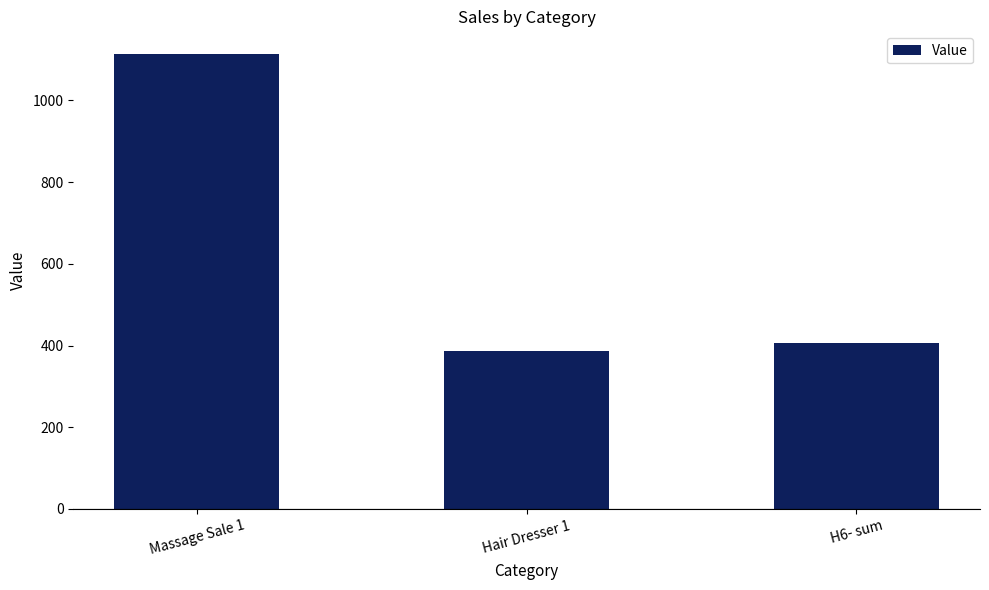

What is the value of the 3rd bar from the left?

405